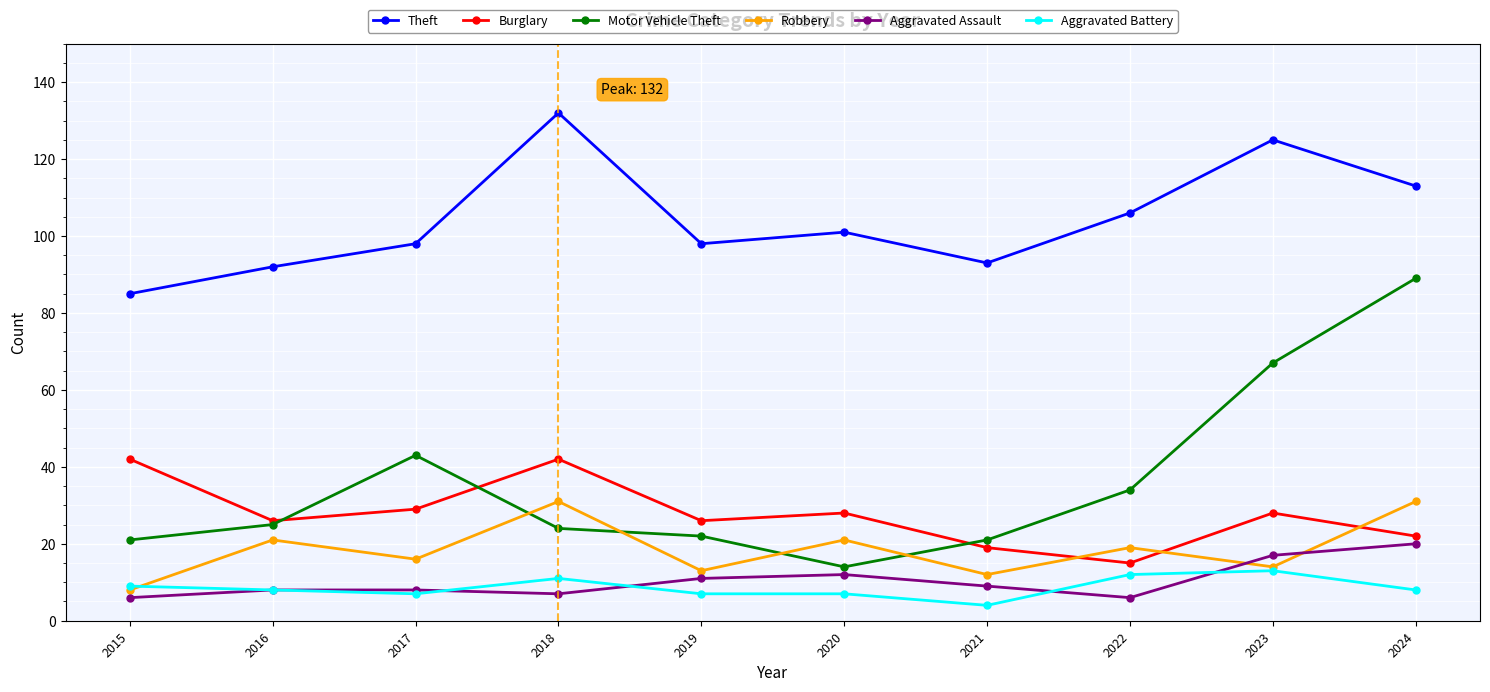

At 2024, list the series in order from largest to smallest.

Theft, Motor Vehicle Theft, Robbery, Burglary, Aggravated Assault, Aggravated Battery